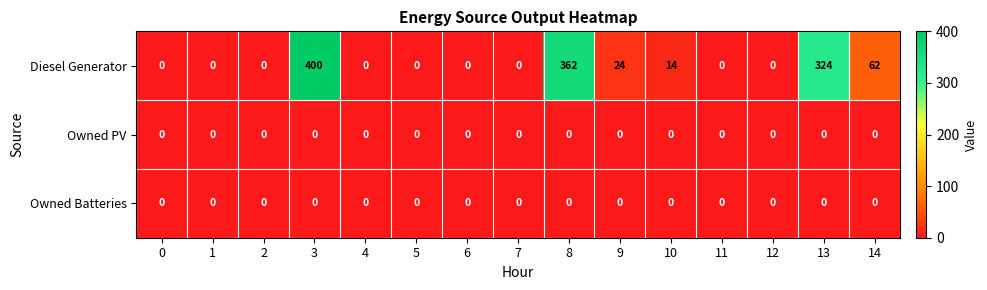

What is the difference between the highest and lowest values at 8?

362